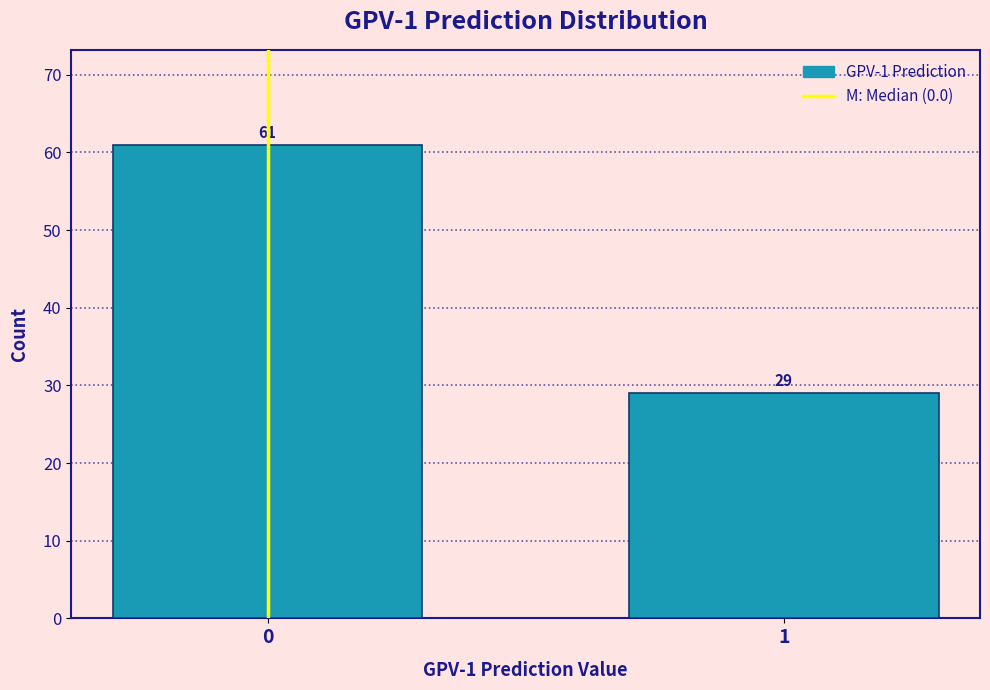

Reading left to right, what are all the values shown in this chart?

0=61	1=29